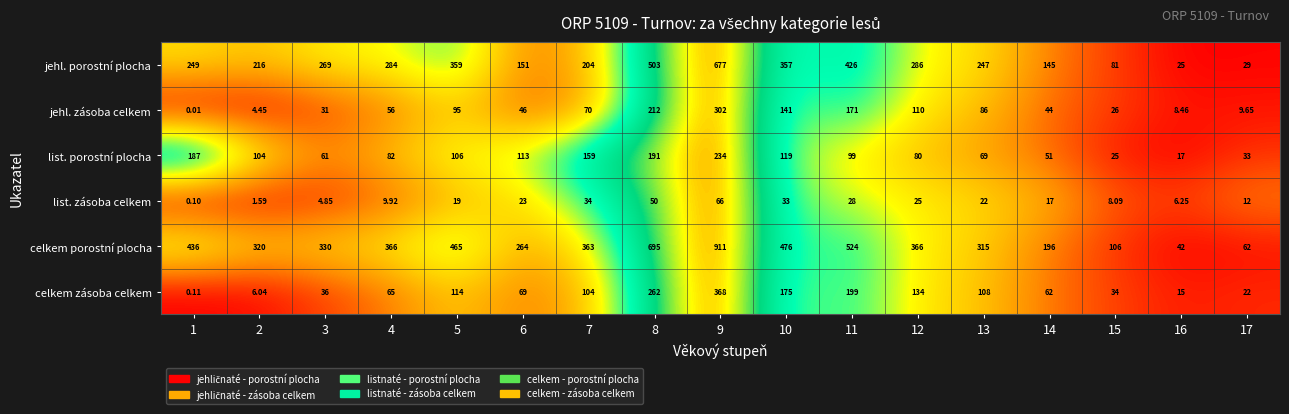

Is the value of celkem porostní plocha at 14 greater than the value of jehl. zásoba celkem at 11?

Yes